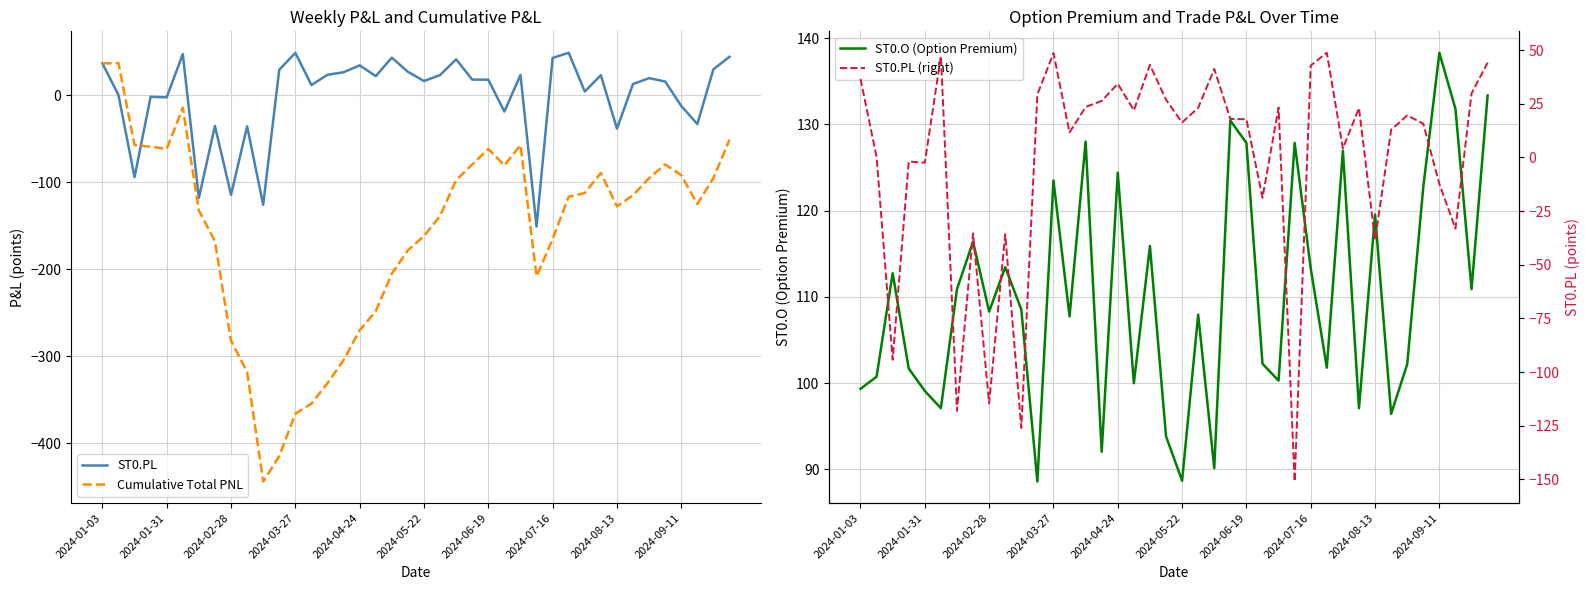

List the series in order of their peak value, highest first.

ST0.O (Option Premium), ST0.PL, ST0.PL (right), Cumulative Total PNL